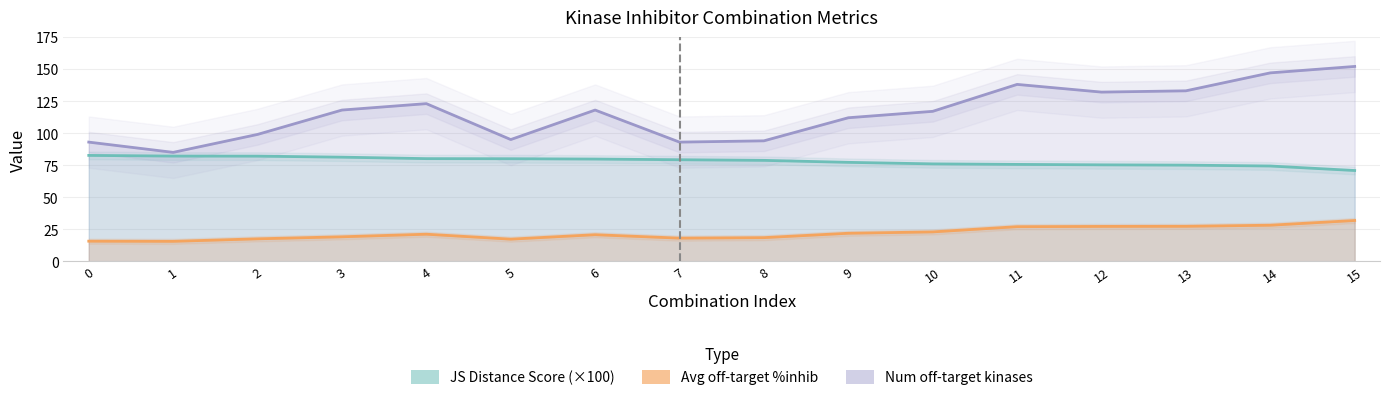

Is the value of Num off-target kinases at 6 greater than the value of Avg off-target %inhib at 11?

Yes